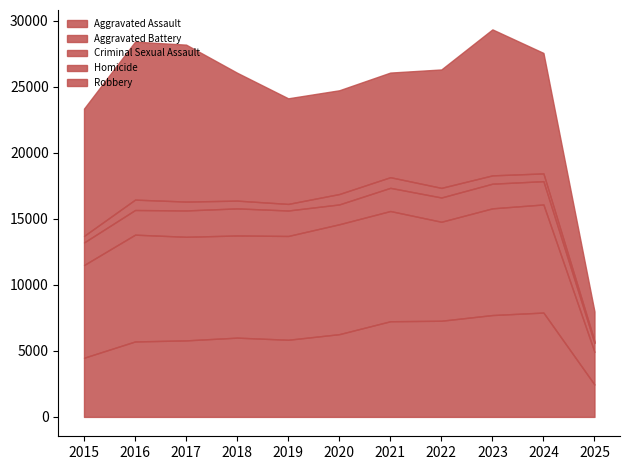

True or false: Aggravated Assault and Criminal Sexual Assault intersect in this chart.

False